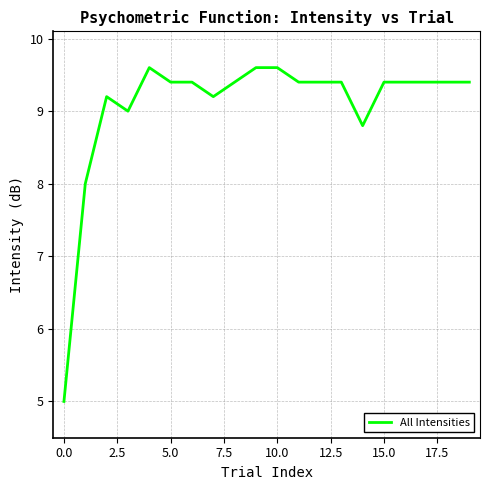

How many categories are shown in the chart?

20